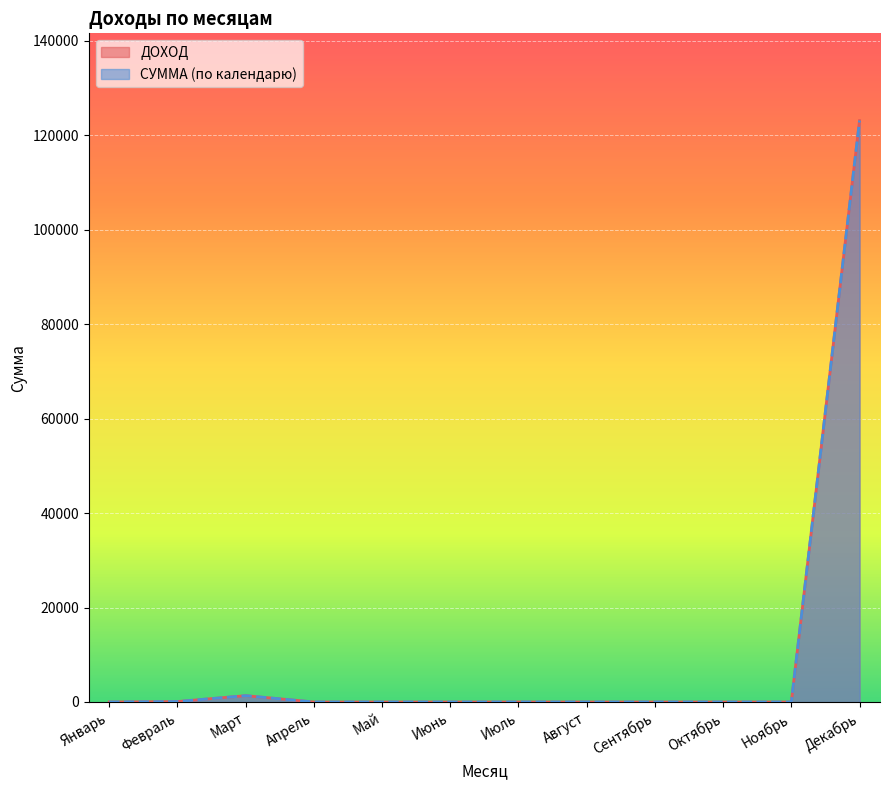

True or false: СУММА (по календарю) has more than 1 interior local peaks.

False